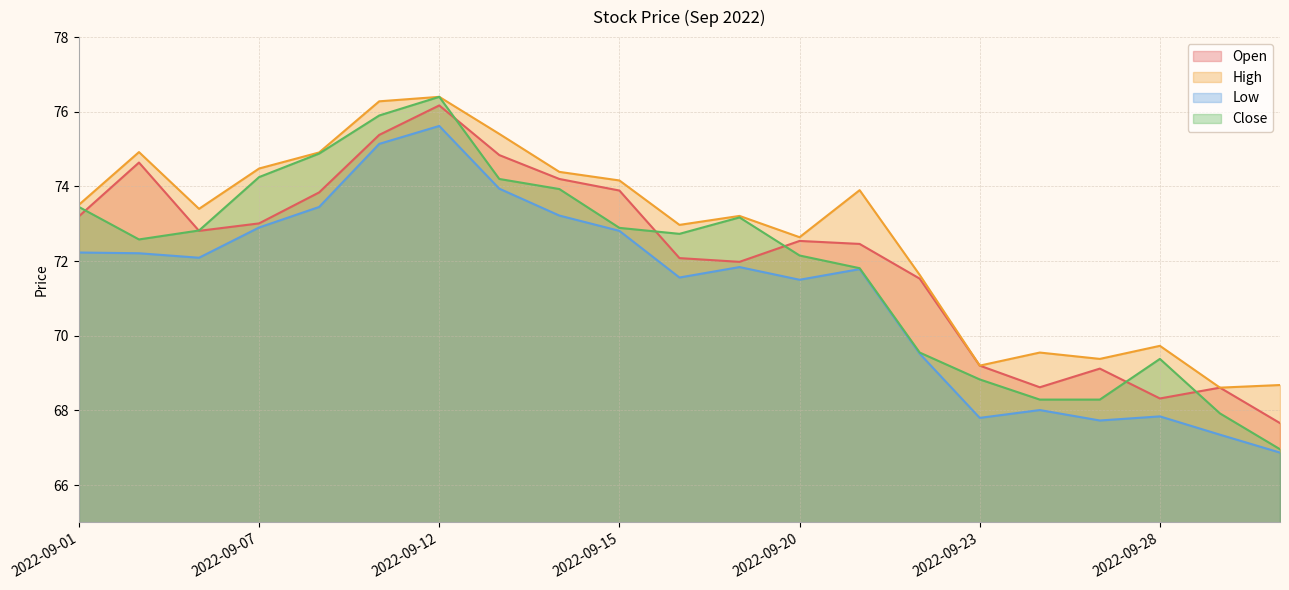

What is the difference between the second highest and second lowest values in the High series?

7.6